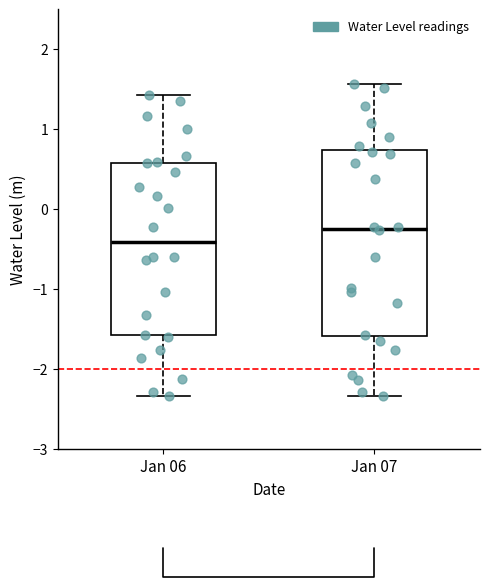

Reading left to right, read every box against the y-axis: the position of its median line, the range the box covers, and the ends of its whiskers. The values are not printed on the chart, so give them approximately, as read against the axis.

Jan 06: median -0.4, box -1.6 to 0.6, whiskers -2.3 to 1.4
Jan 07: median -0.2, box -1.6 to 0.7, whiskers -2.3 to 1.6